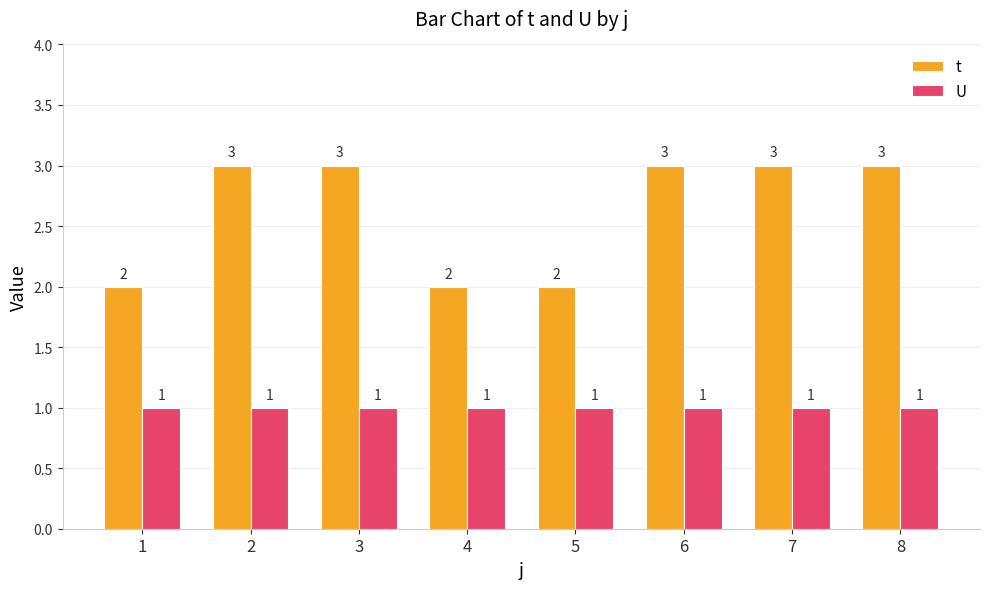

What is the average value of the U series?

1